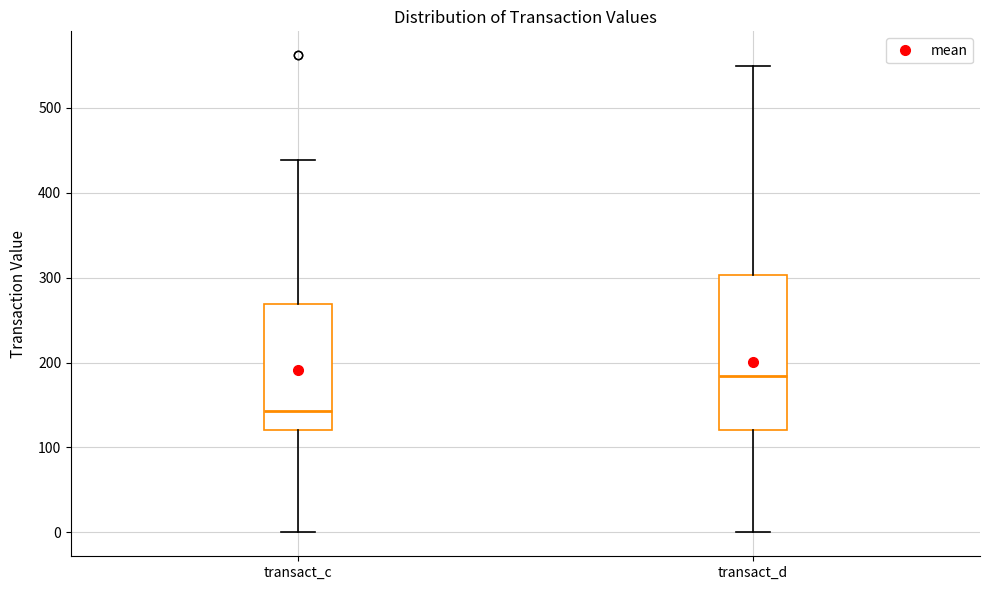

Reading left to right, transcribe this box plot: for each box, give where its median line is, the range the box spans, and where its two whiskers end, as read against the y-axis. The values are not printed on the chart, so give them approximately, as read against the axis.

transact_c: median 140, box 120 to 270, whiskers 0 to 440
transact_d: median 180, box 120 to 300, whiskers 0 to 550